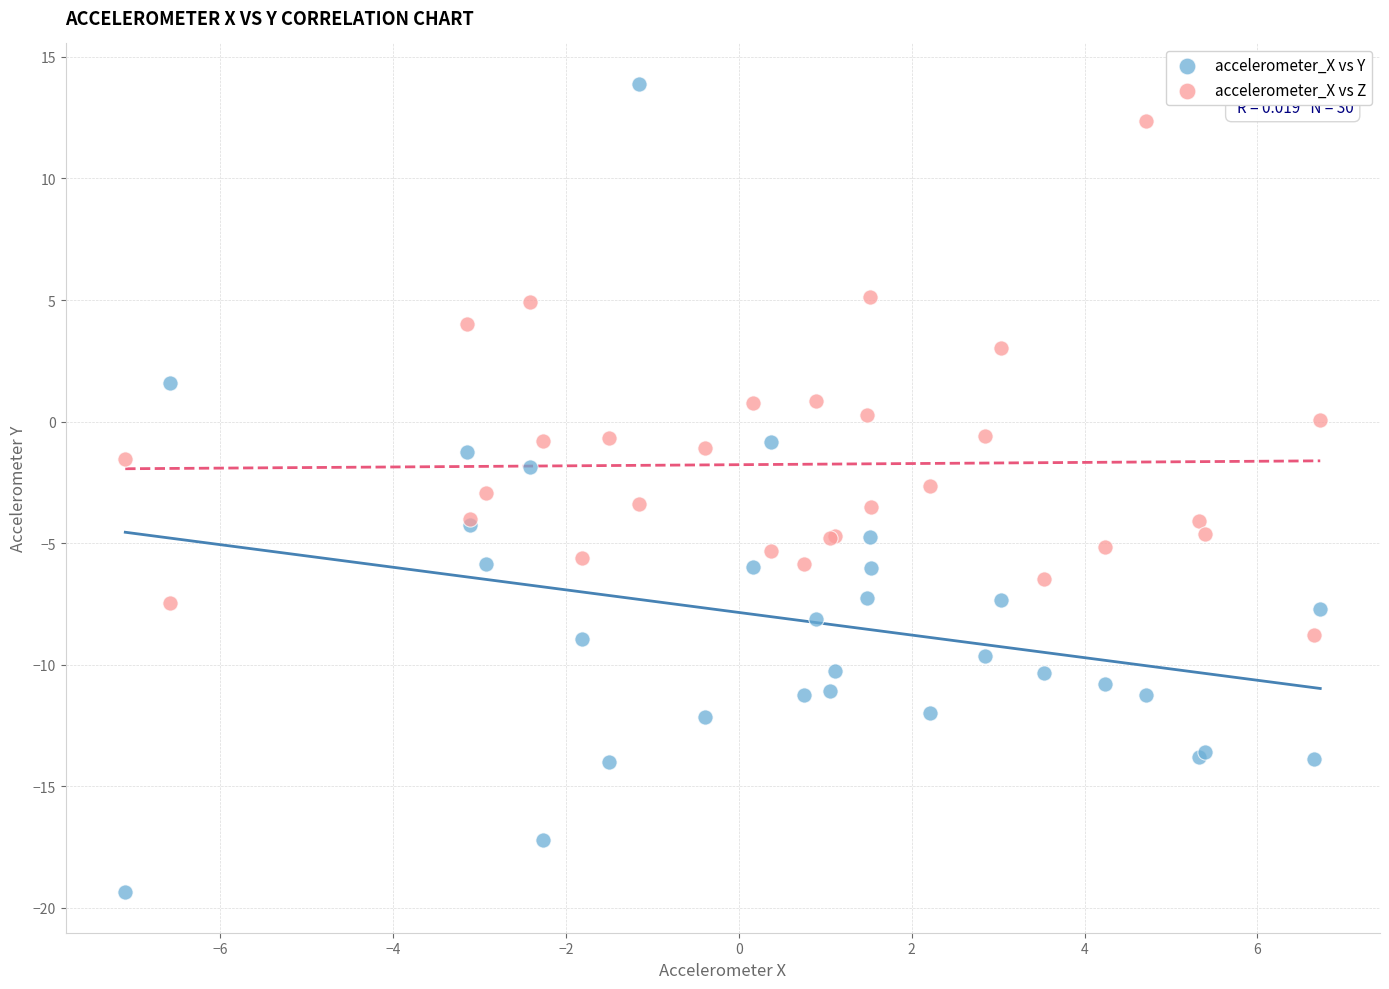

What are all the series names shown in the legend?

accelerometer_X vs Y, accelerometer_X vs Z